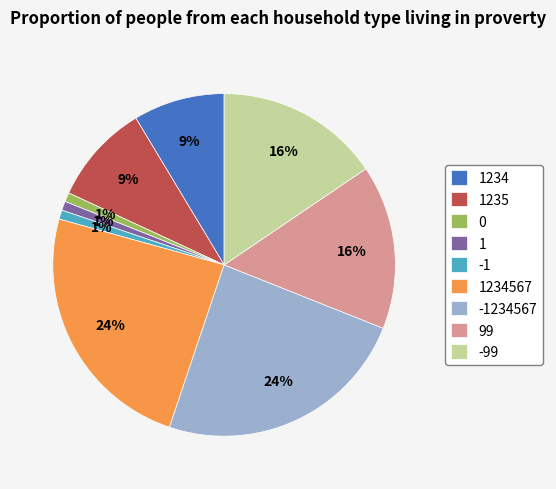

Is the sum of 1 and 99 greater than half?

No